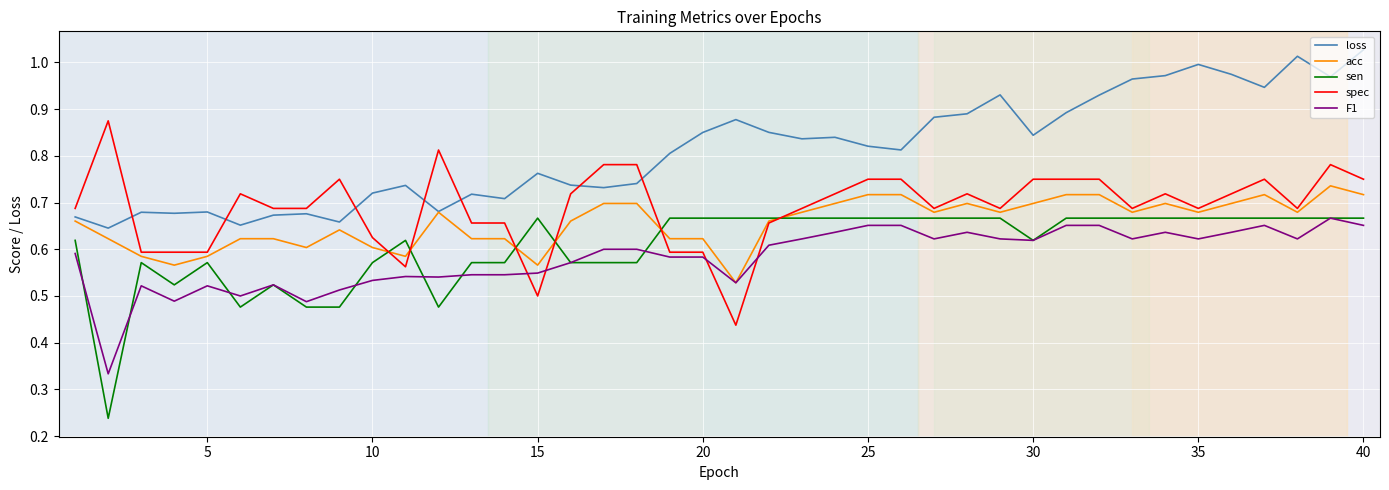

How many times do F1 and spec cross each other?

4